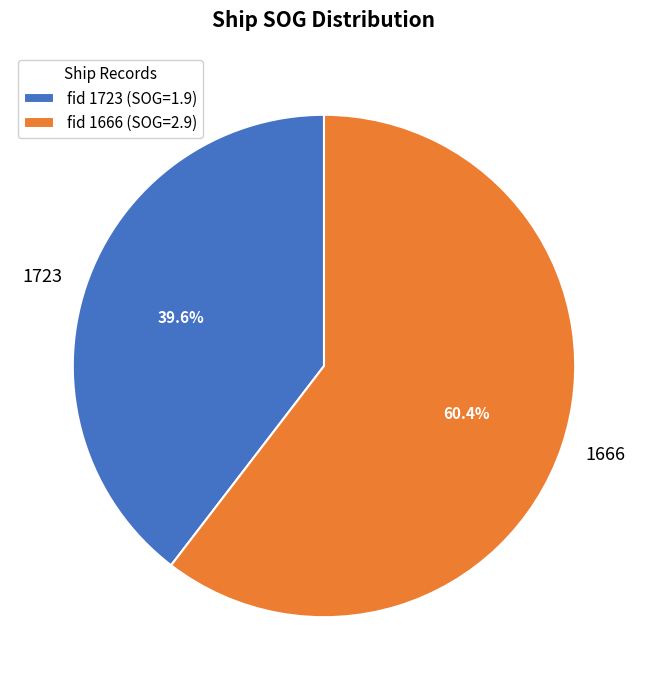

What percentage is NOT represented by 1666?

39.6%